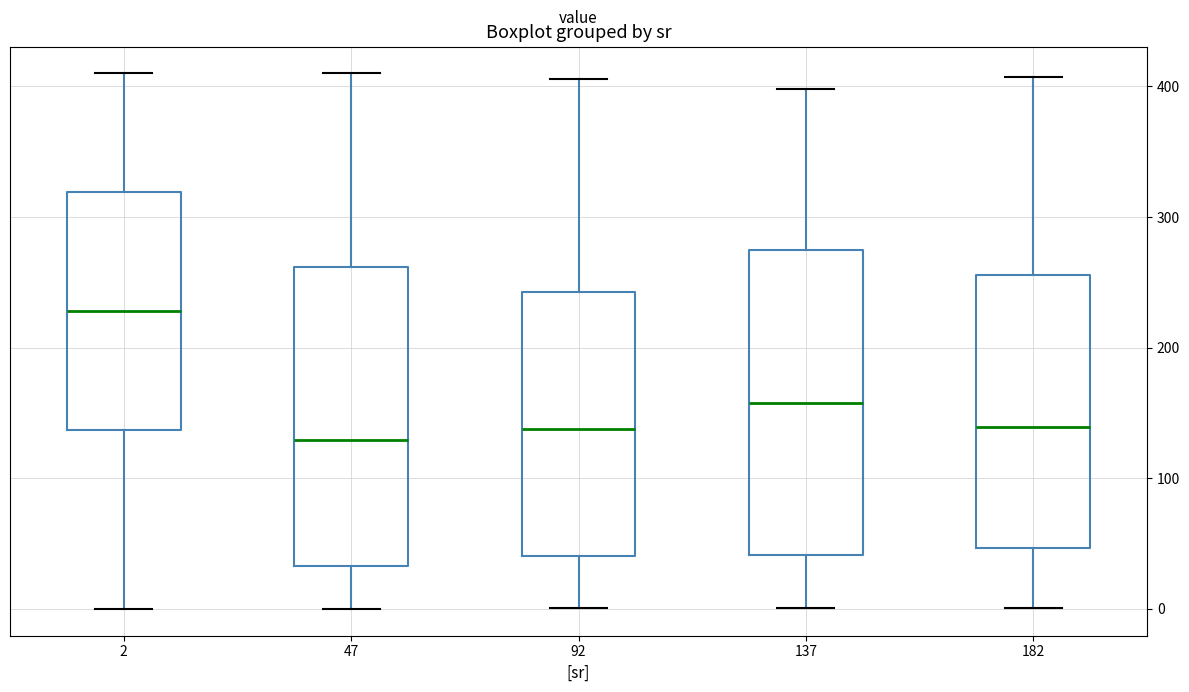

Where is the upper edge of the box at x = 92 on the y-axis? The values are not printed on the chart, so give them approximately, as read against the axis.

240